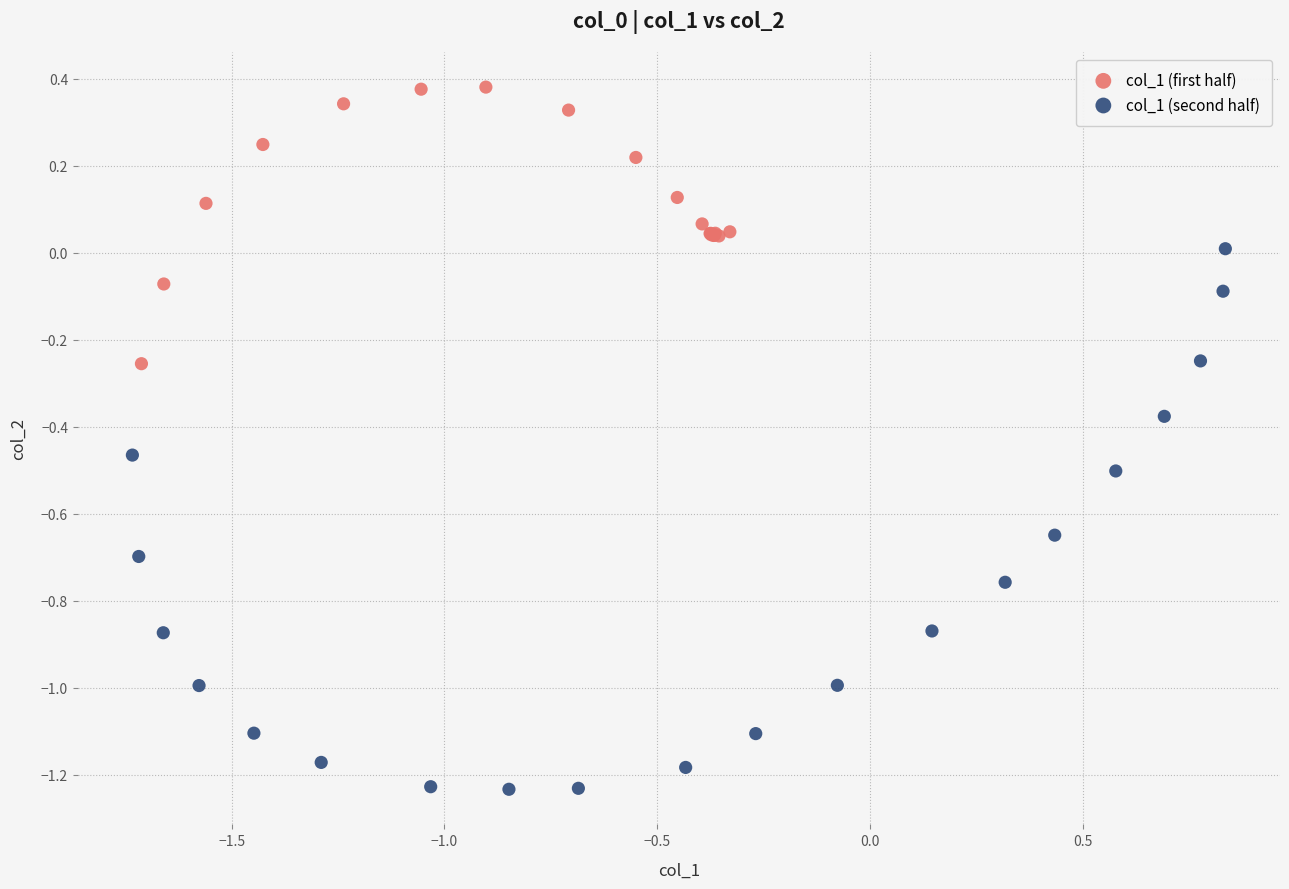

Which series contains the lowest Y value?

col_1 (second half)